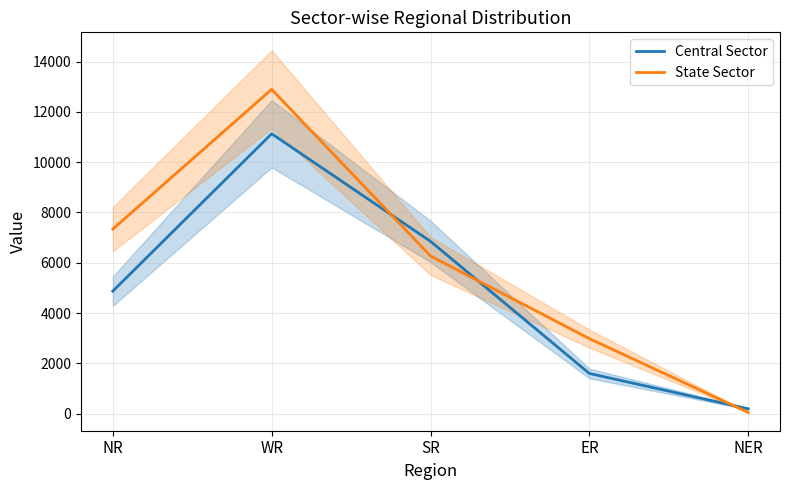

What is the sum of the State Sector values at NR and ER?

10325